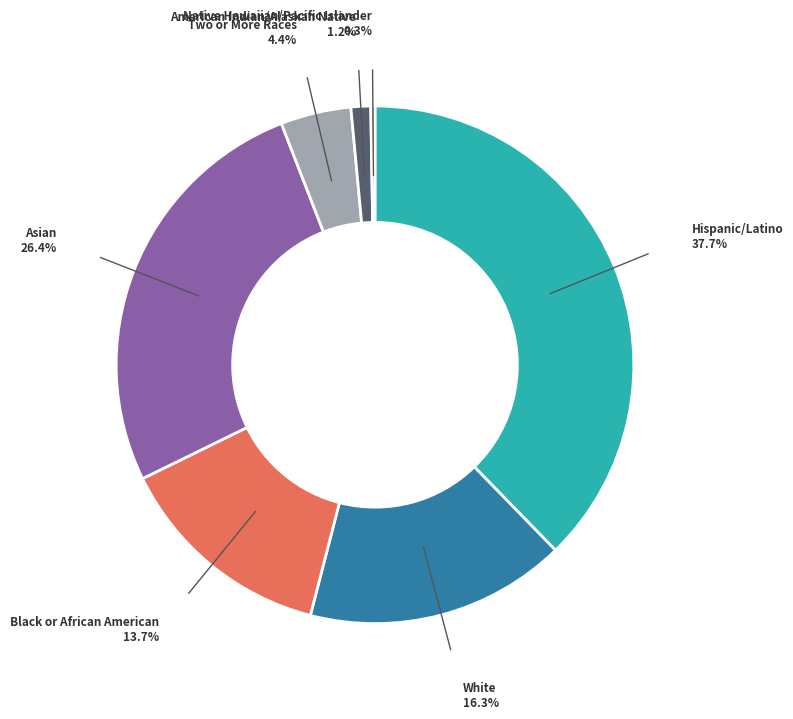

To the nearest percent, what is the difference between the largest and smallest slice percentages?

37%